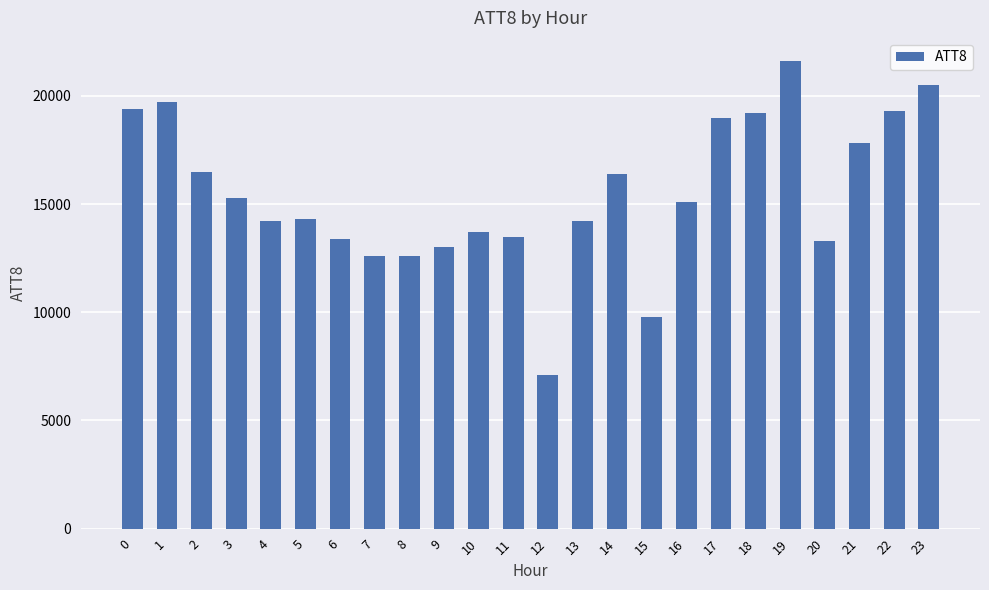

Are the bars grouped side by side (vs. stacked)?

No